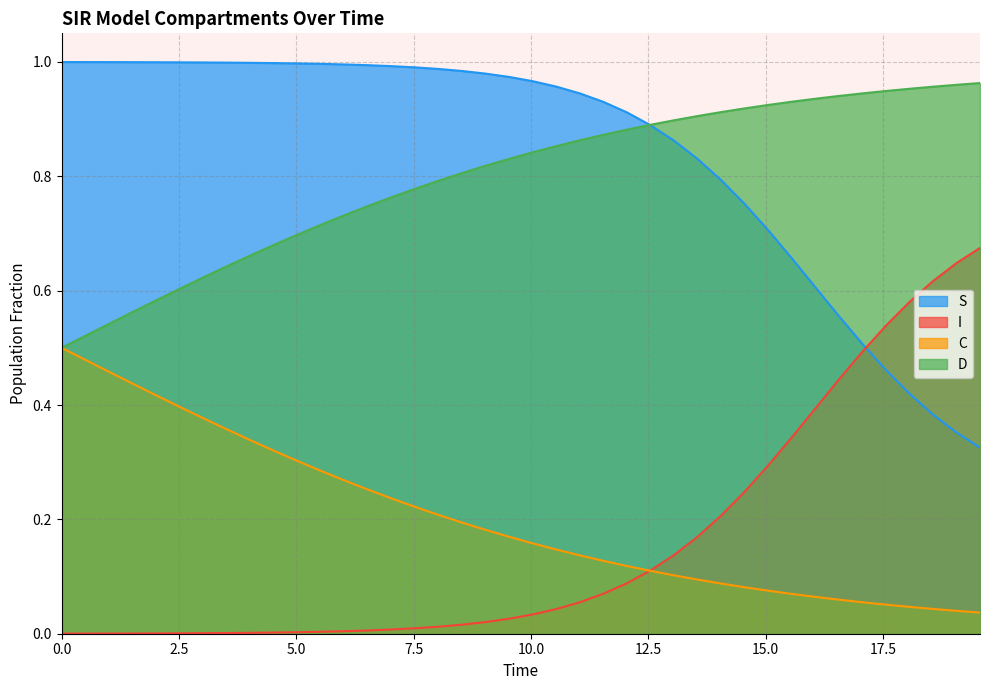

Which series has the largest total across all categories?

S